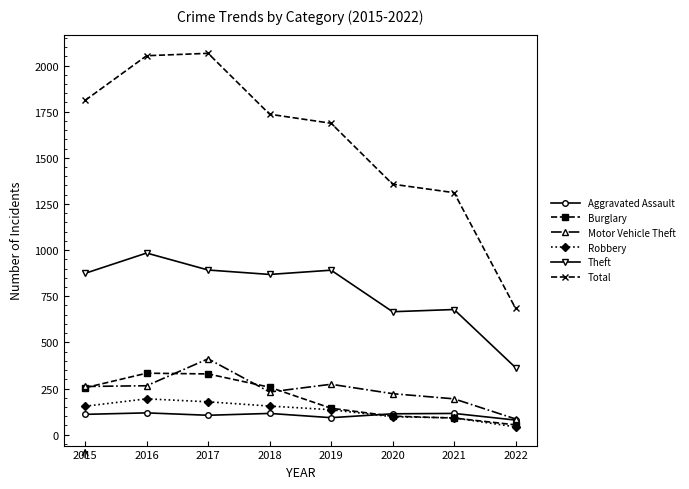

The Robbery series shows 178 at 2017. True or false?

True